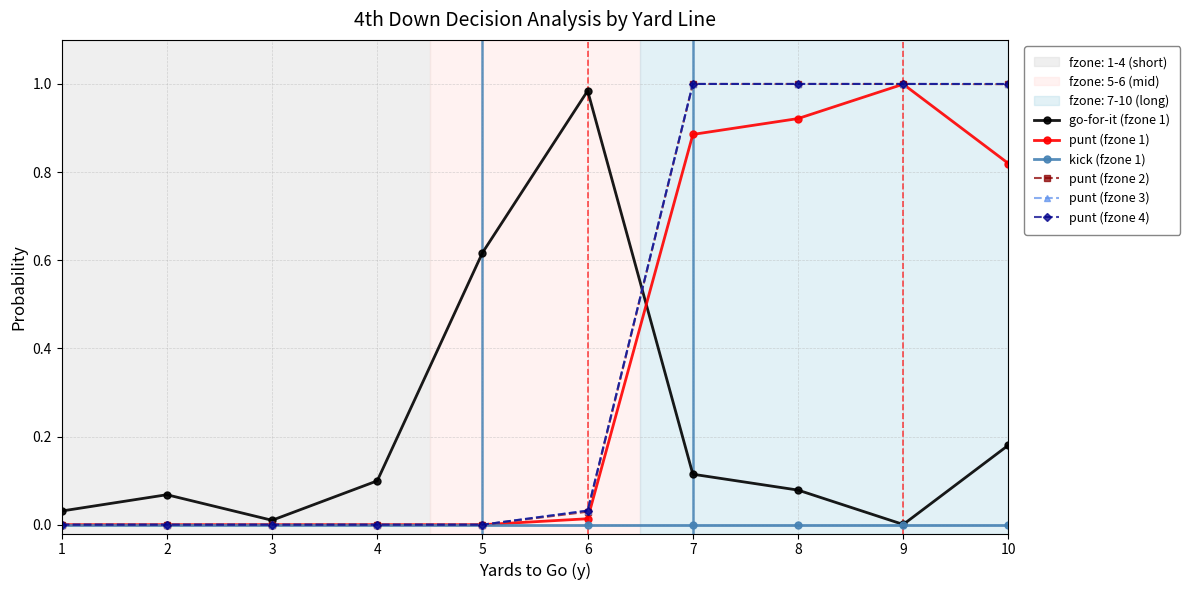

At which category does the chart reach its minimum across all series?

1